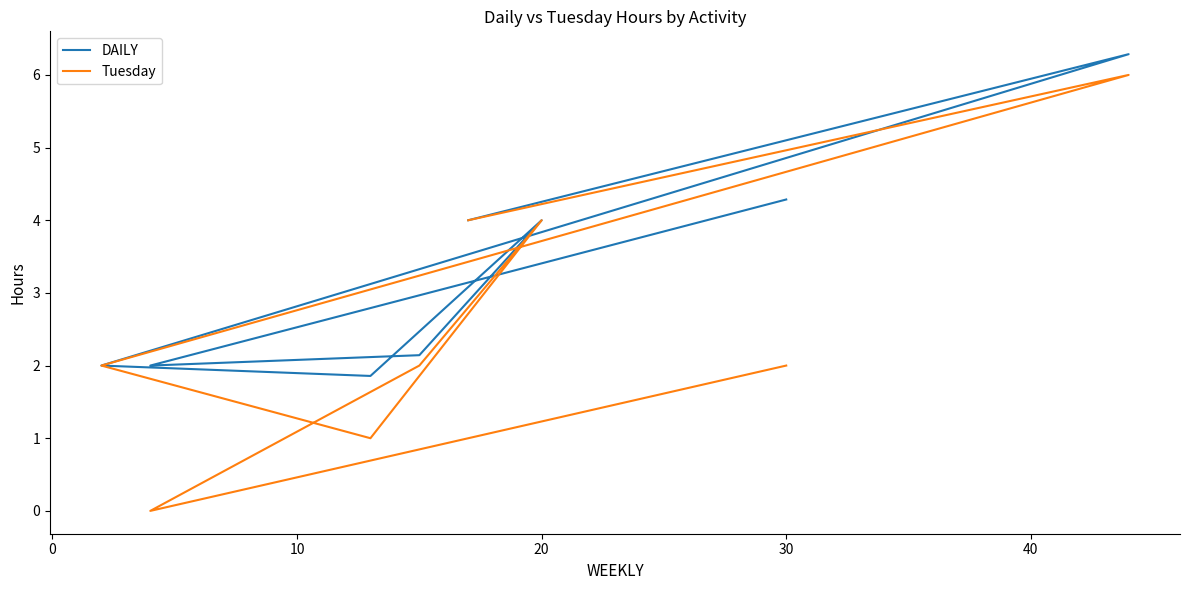

True or false: DAILY and Tuesday cross at least once.

False